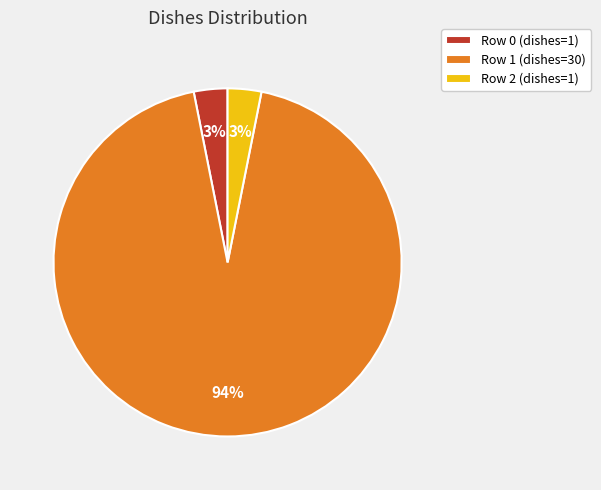

Which category accounts for the majority?

Row 1